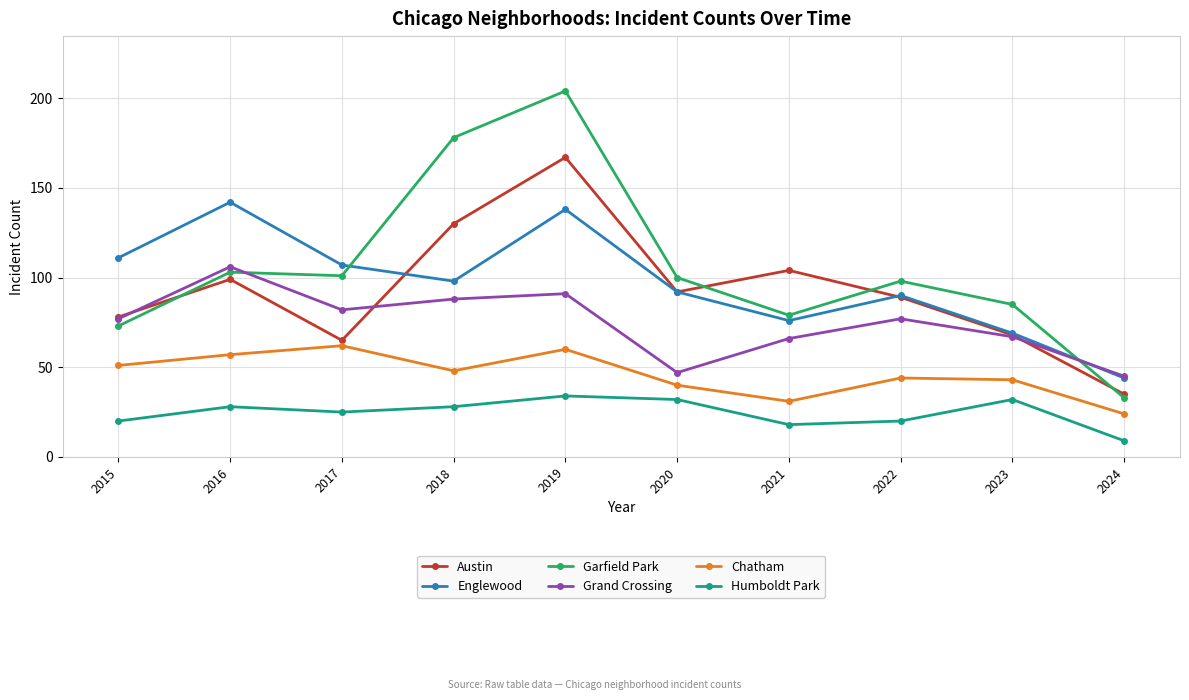

At how many categories does at least one series exceed 62?

9